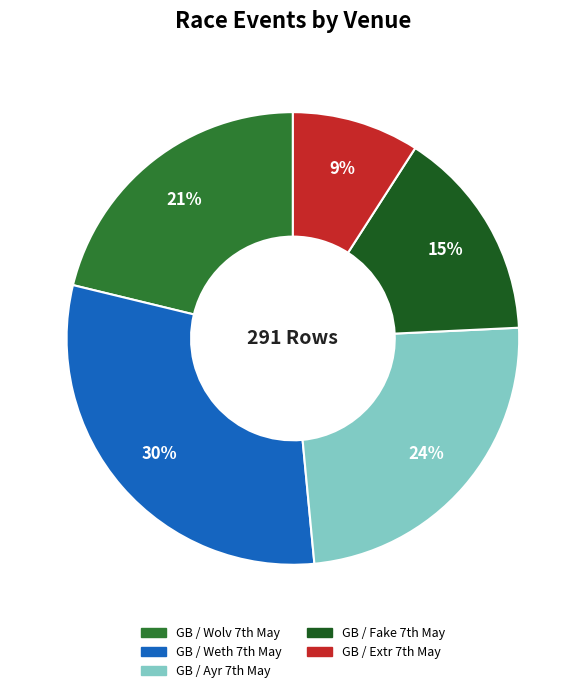

Does any single category account for the majority?

No